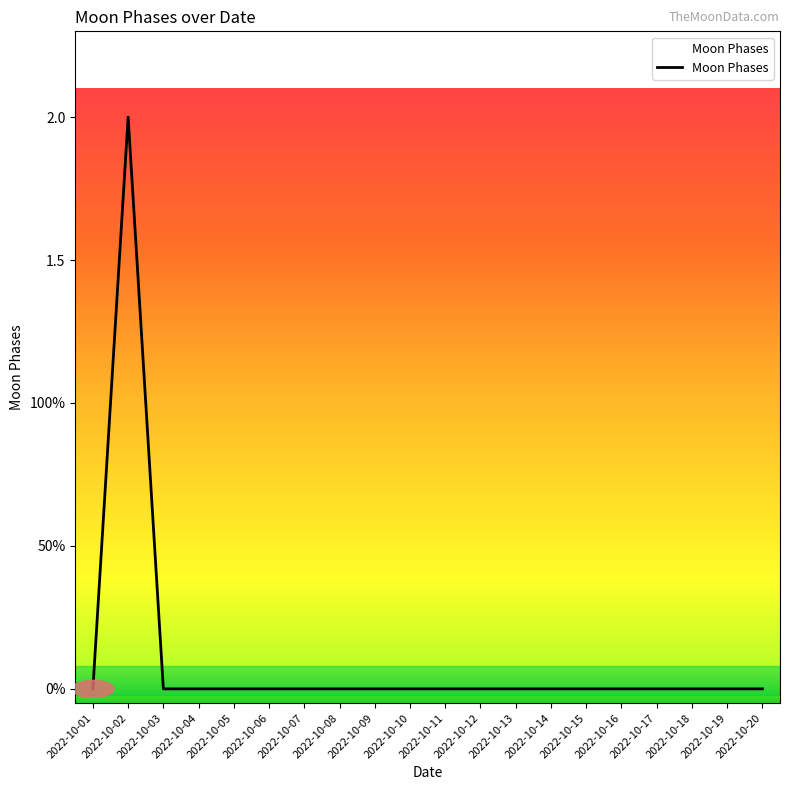

Does the chart display data point markers on the line(s)?

No